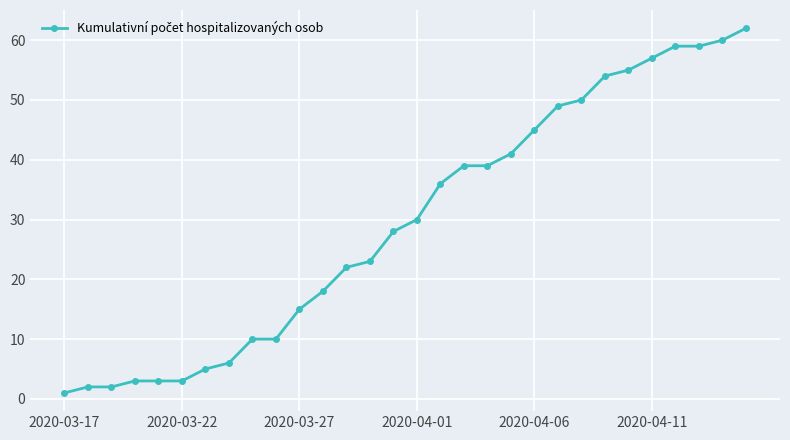

What is the value of the 20th point from the left?

41